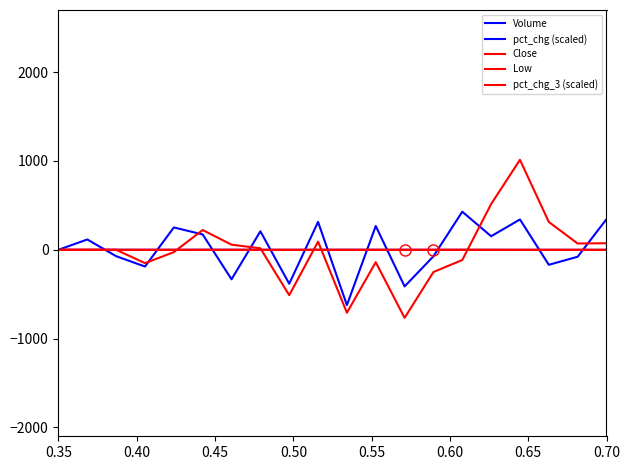

Does the chart display data point markers on the line(s)?

No